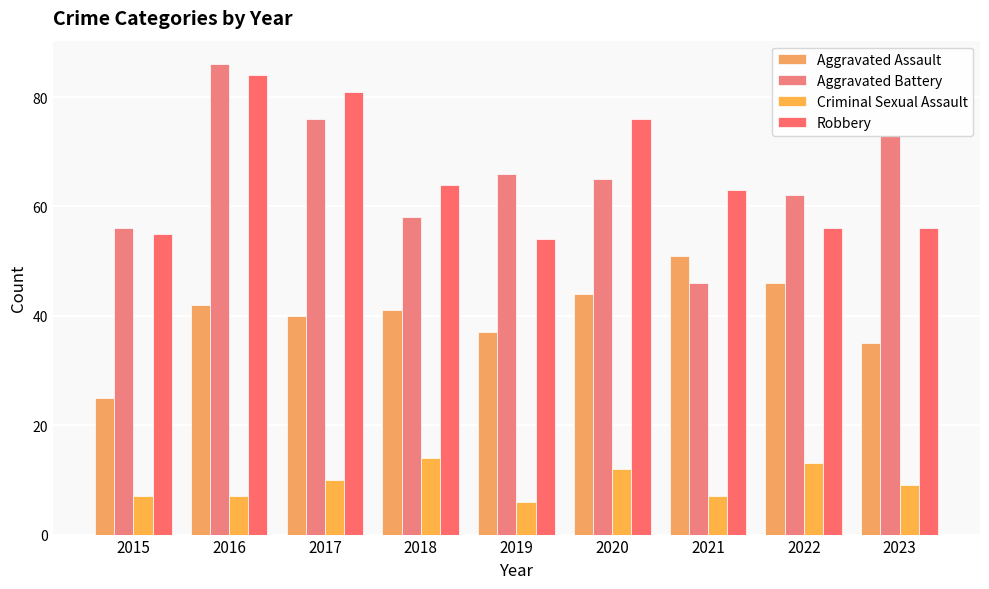

Which series has the largest total across all categories?

Robbery